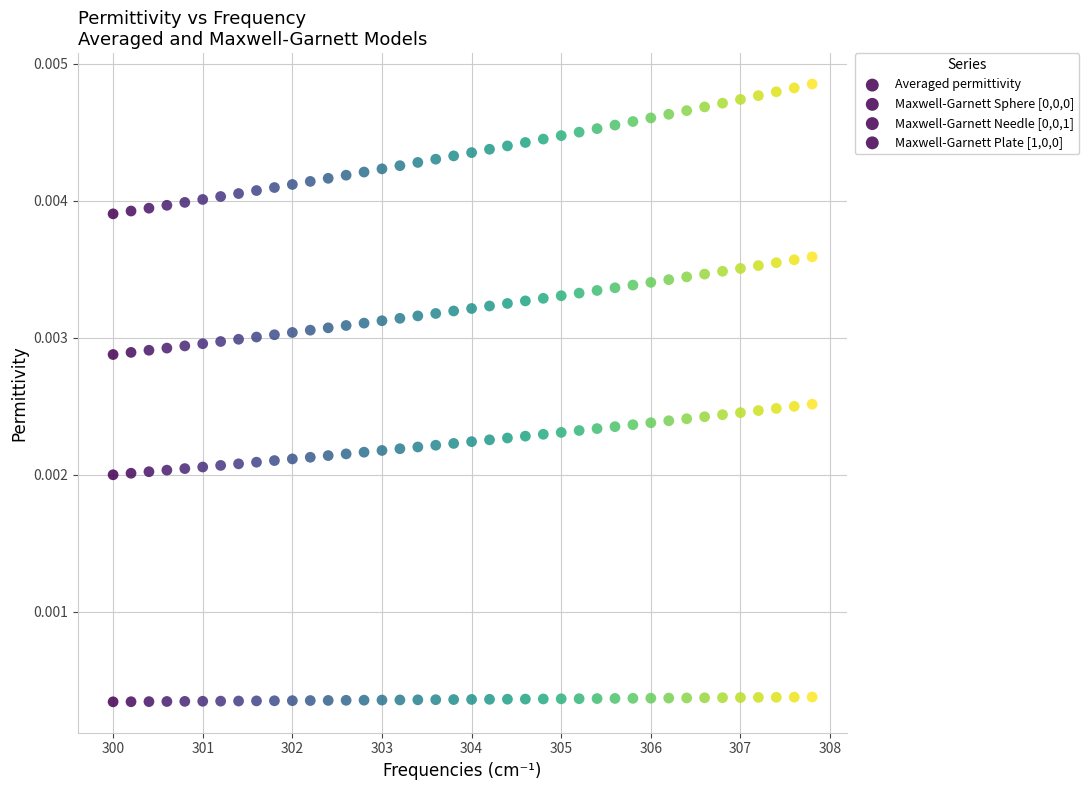

How many data points are displayed?

160